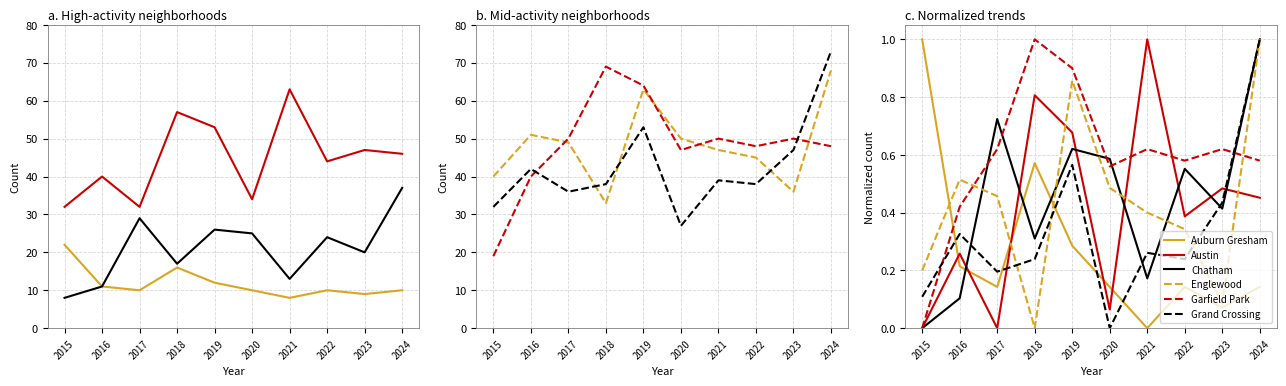

Reading left to right, extract all data points from this chart.

Auburn Gresham: 1.0	0.2	0.1	0.6	0.3	0.1	0.0	0.1	0.1	0.1
Austin: 0.0	0.3	0.0	0.8	0.7	0.1	1.0	0.4	0.5	0.5
Chatham: 0.0	0.1	0.7	0.3	0.6	0.6	0.2	0.6	0.4	1.0
Englewood: 0.2	0.5	0.5	0.0	0.9	0.5	0.4	0.3	0.1	1.0
Garfield Park: 0.0	0.4	0.6	1.0	0.9	0.6	0.6	0.6	0.6	0.6
Grand Crossing: 0.1	0.3	0.2	0.2	0.6	0.0	0.3	0.2	0.4	1.0